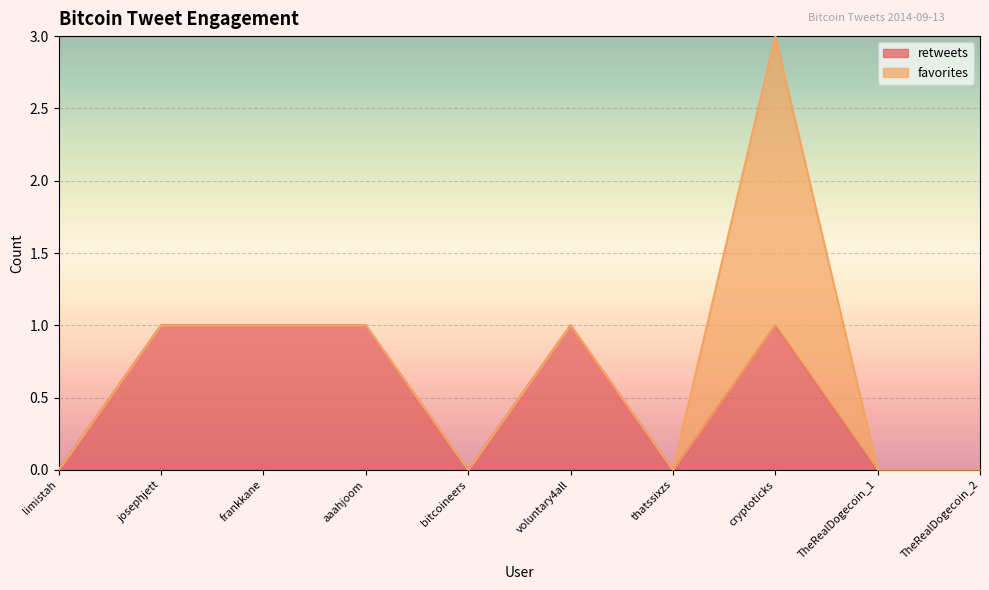

What is the difference between the maximum and minimum values?

1